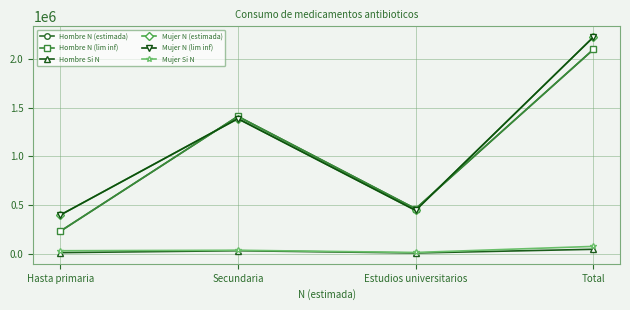

Is this an area chart (filled region under the line)?

No